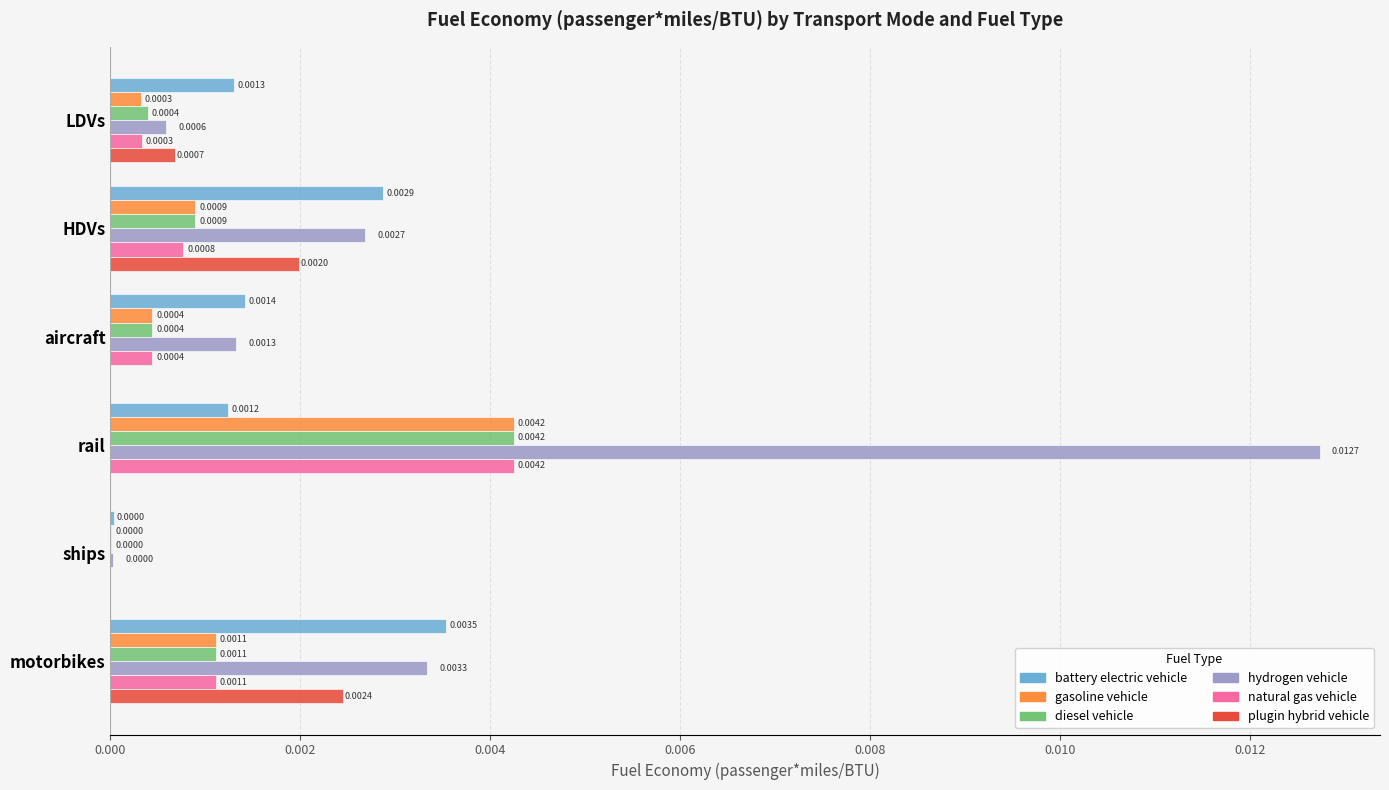

Which label corresponds to the largest value in the chart?

rail